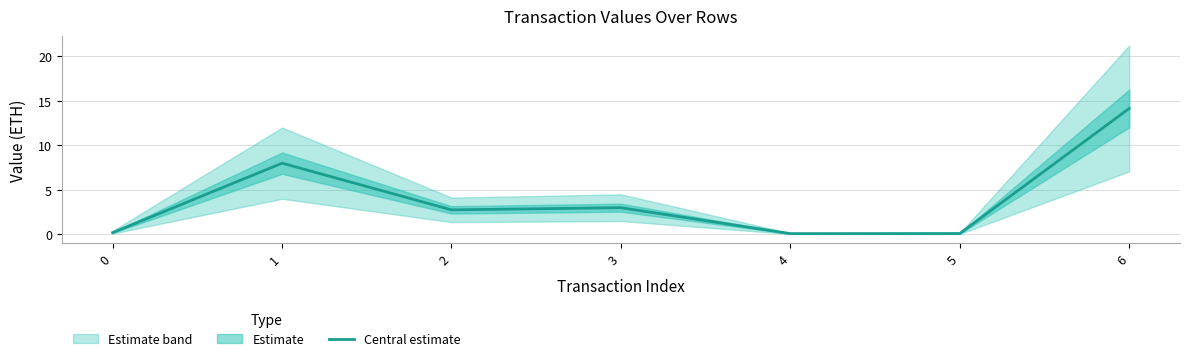

List the labels in order of value, largest first.

6, 1, 3, 2, 0, 5, 4